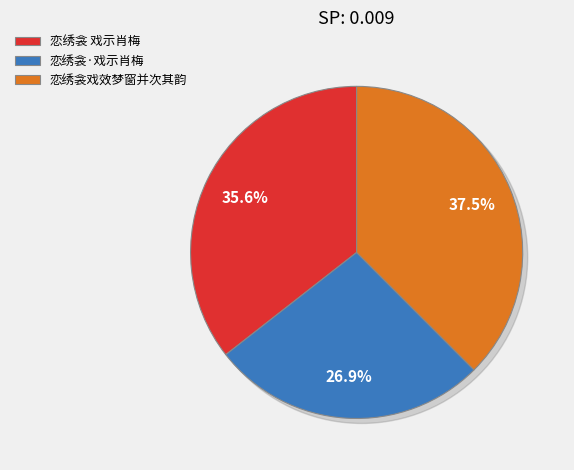

True or false: 恋绣衾 戏示肖梅 accounts for 46% of the total.

False